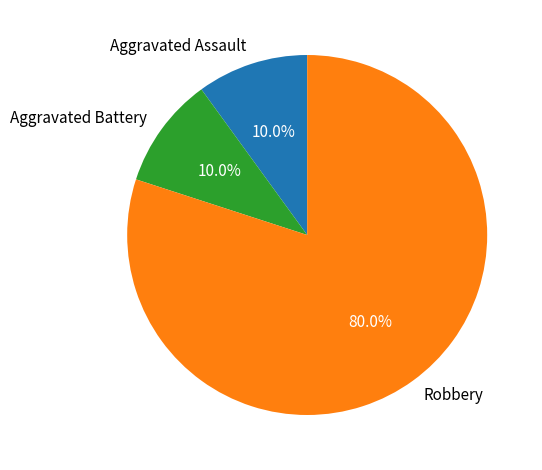

Is it true that Robbery is 74% of the pie?

False